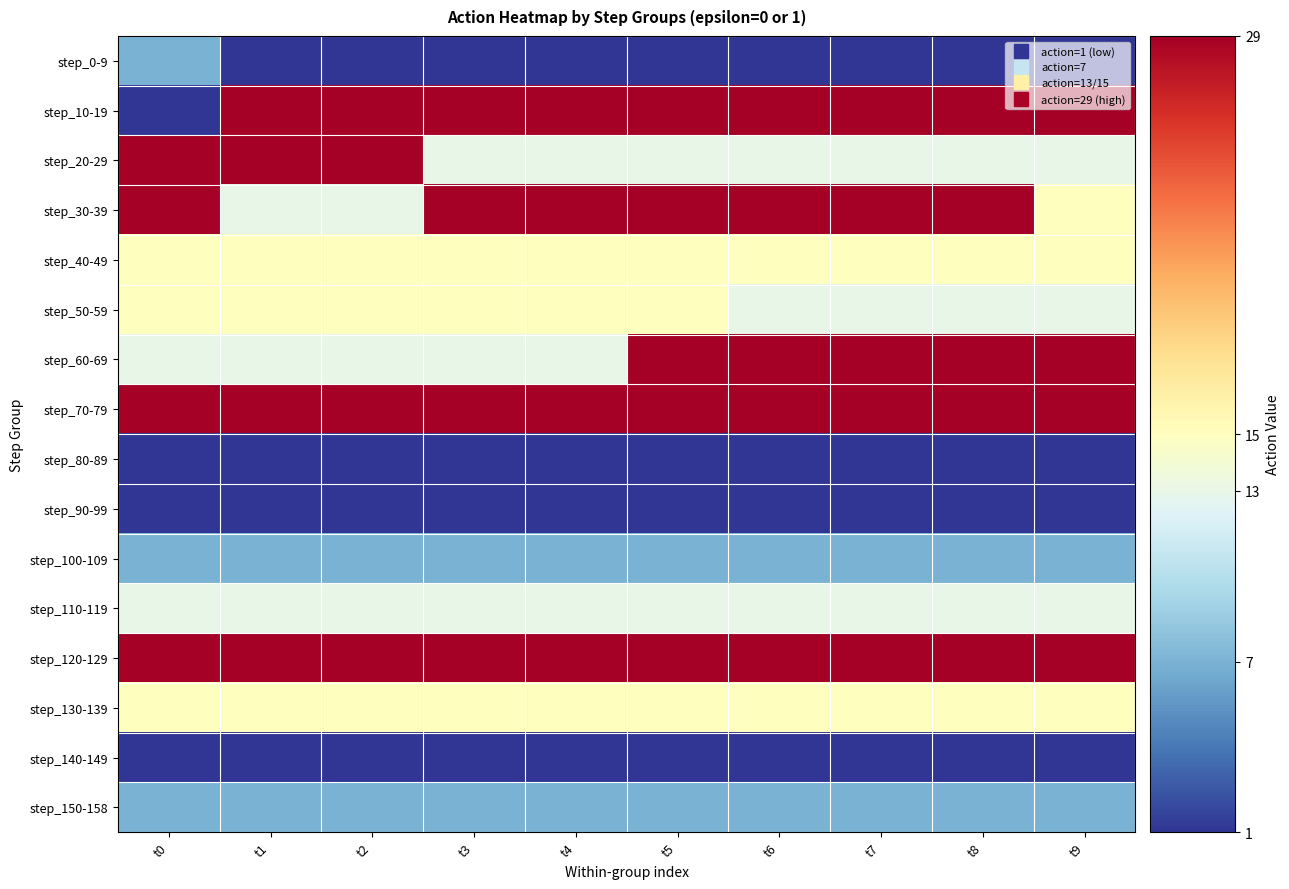

Which series has the largest total across all categories?

step_70-79